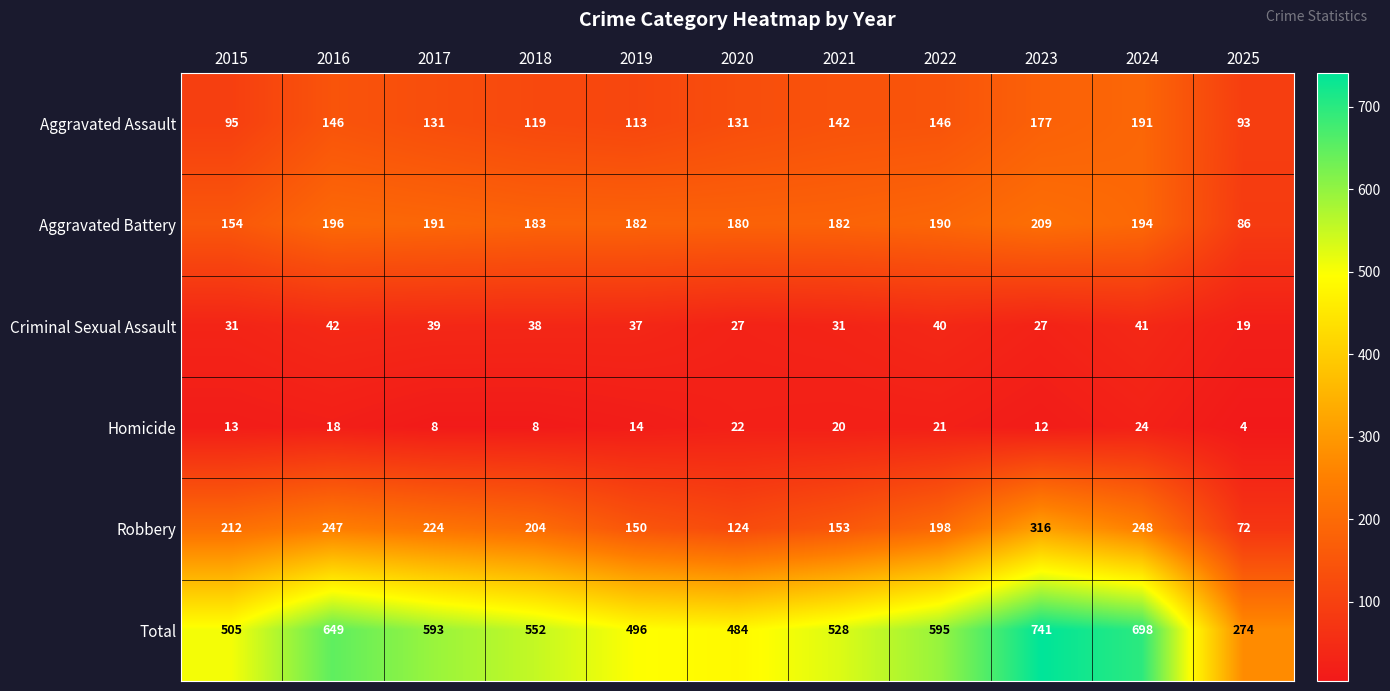

List the series in order of their peak value, highest first.

Total, Robbery, Aggravated Battery, Aggravated Assault, Criminal Sexual Assault, Homicide